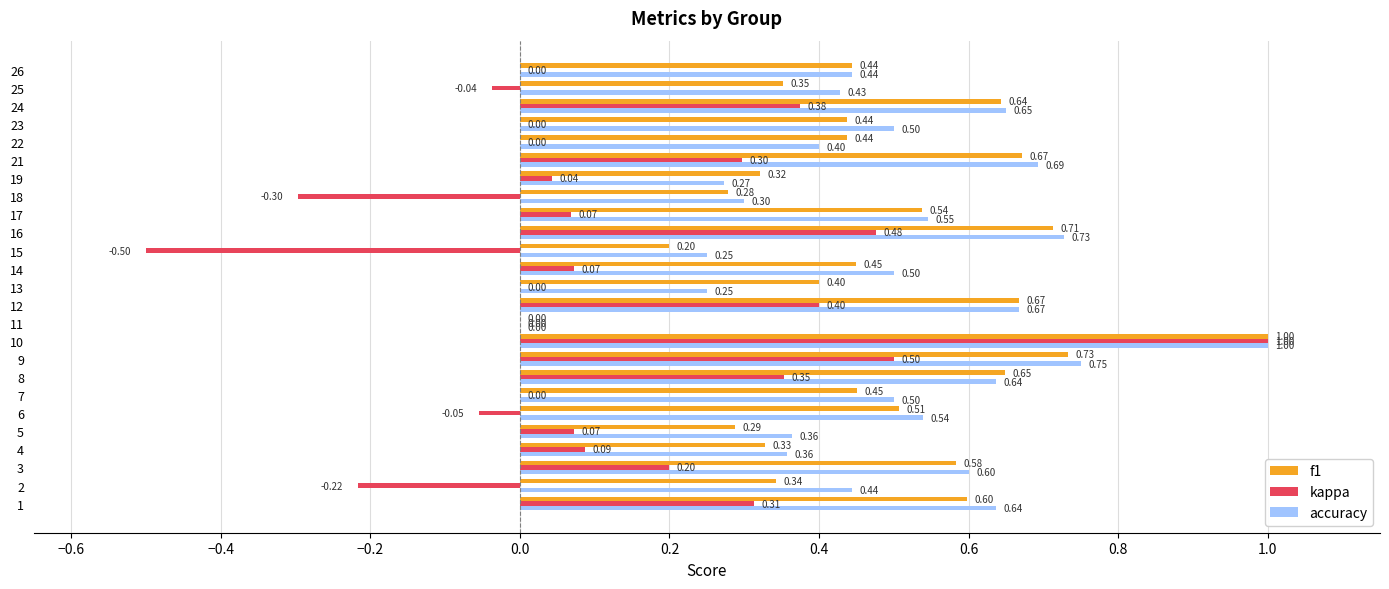

What is the sum of all accuracy values?

12.5